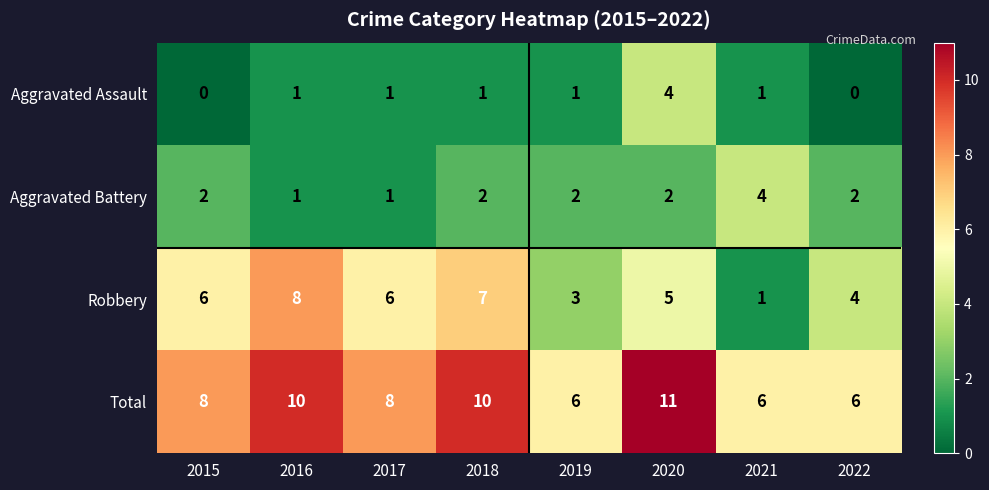

True or false: Aggravated Assault has a value of 0 at 2022.

True